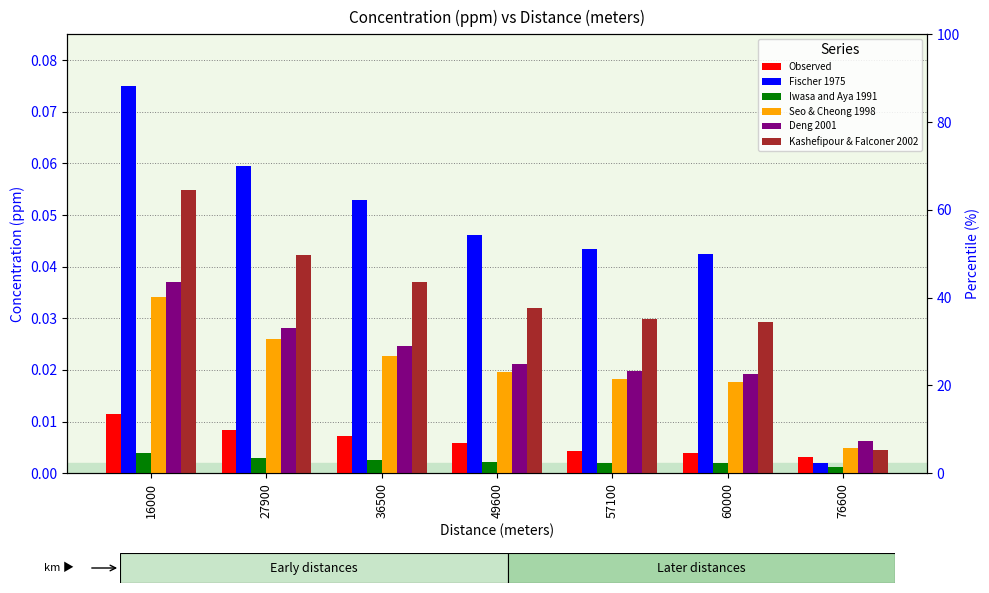

Count the number of categories in the chart.

7